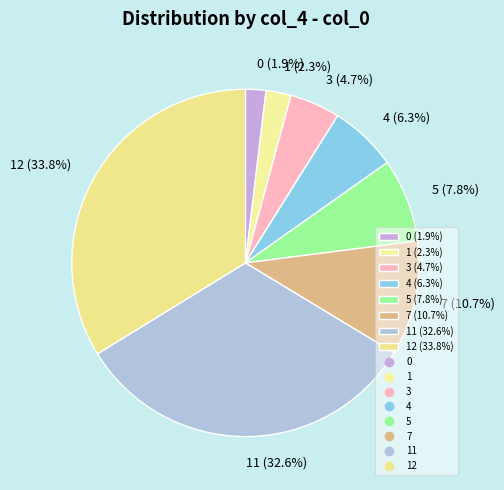

Approximately how many times larger is the value at 4 (6.3%) compared to 7 (10.7%)?

0.6